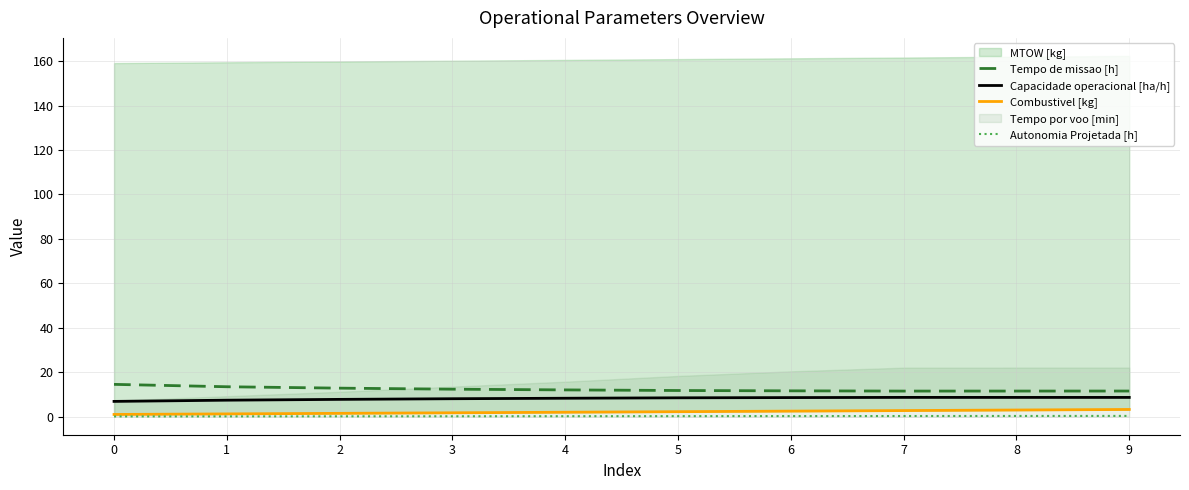

Is the value of Capacidade operacional [ha/h] at 1 greater than the value of Combustivel [kg] at 8?

Yes